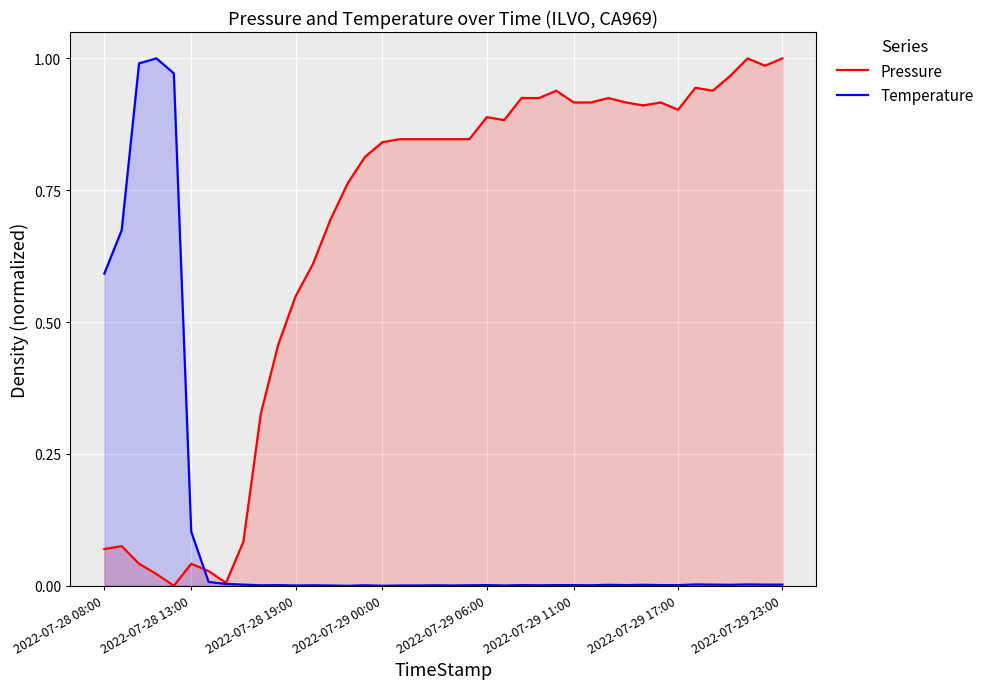

Rank the series by their average value, from highest to lowest.

Pressure, Temperature